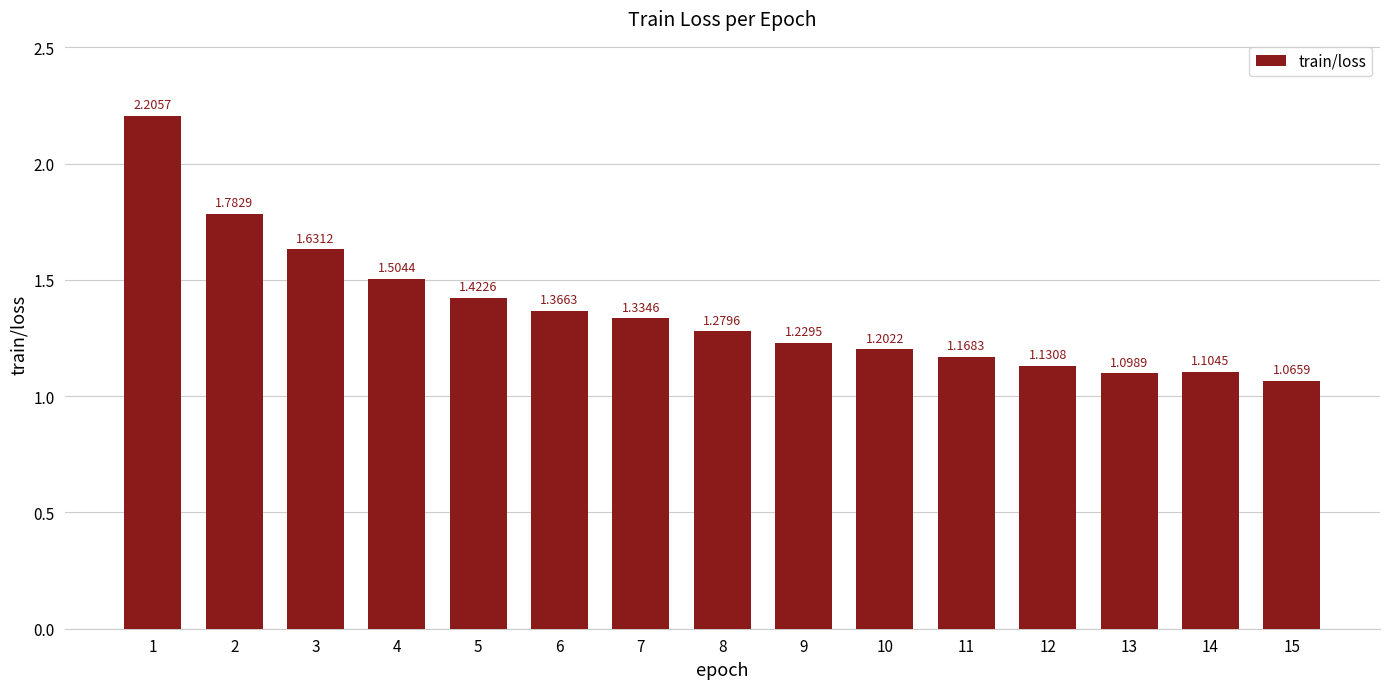

What is the sum of all values?

20.5